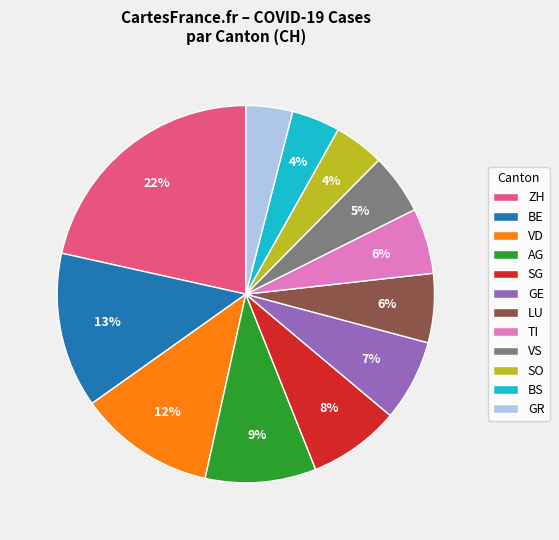

To the nearest percent, what portion does SG represent?

8%